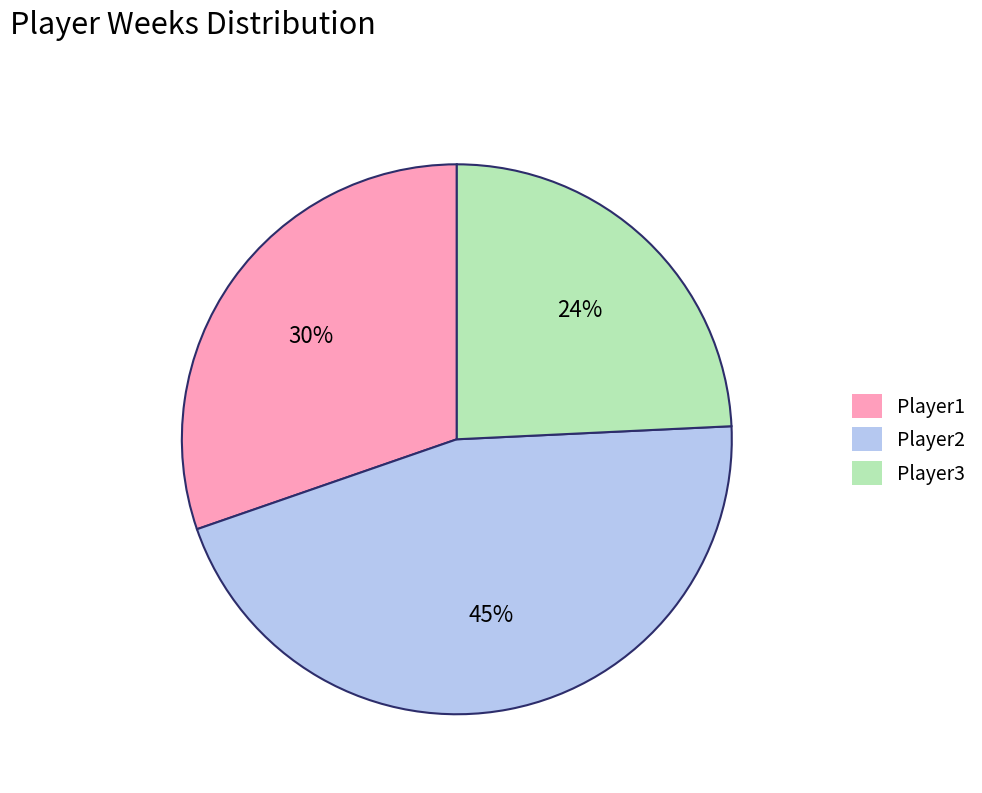

Which slice is the largest?

Player2